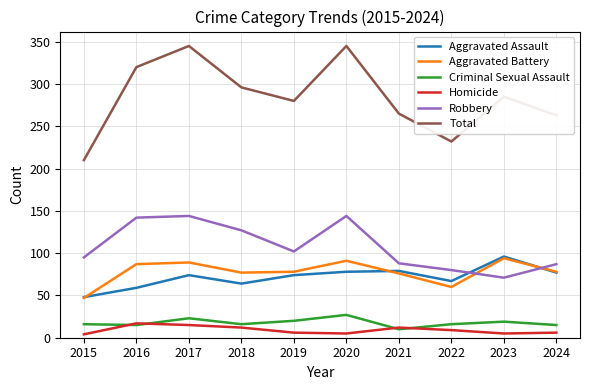

At 2022, list the series in order from largest to smallest.

Total, Robbery, Aggravated Assault, Aggravated Battery, Criminal Sexual Assault, Homicide